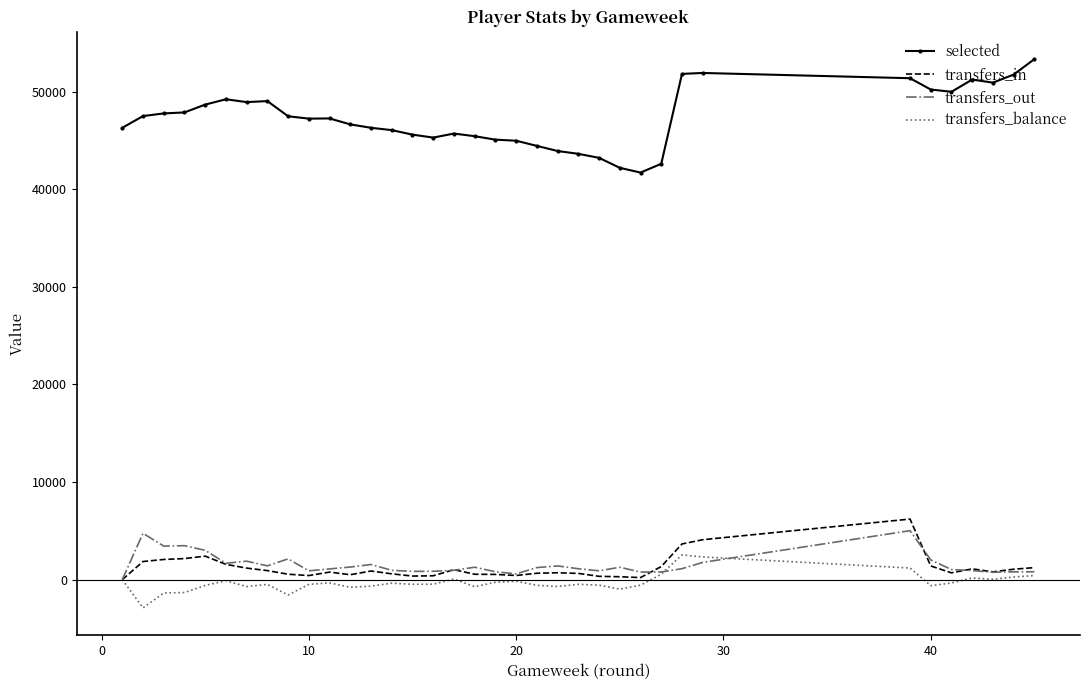

Which series has the largest range (max minus min)?

selected